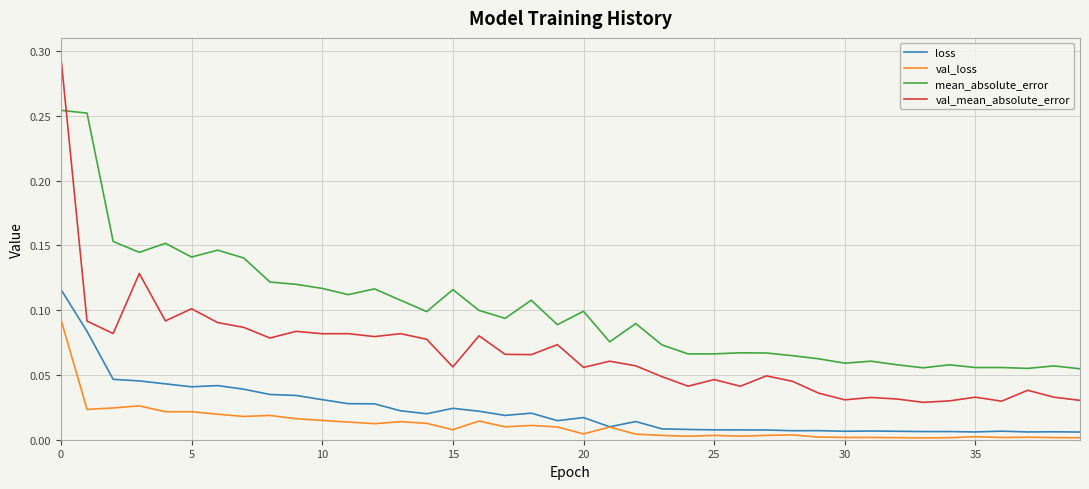

True or false: mean_absolute_error and loss cross at least once.

False